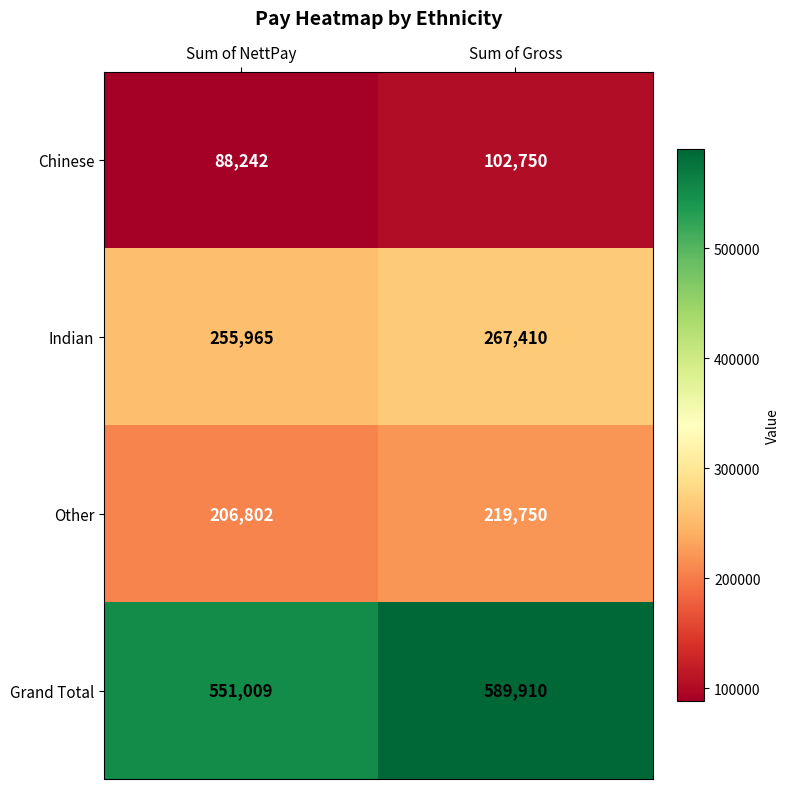

Where is Indian nearest to the value 261687?

Sum of NettPay